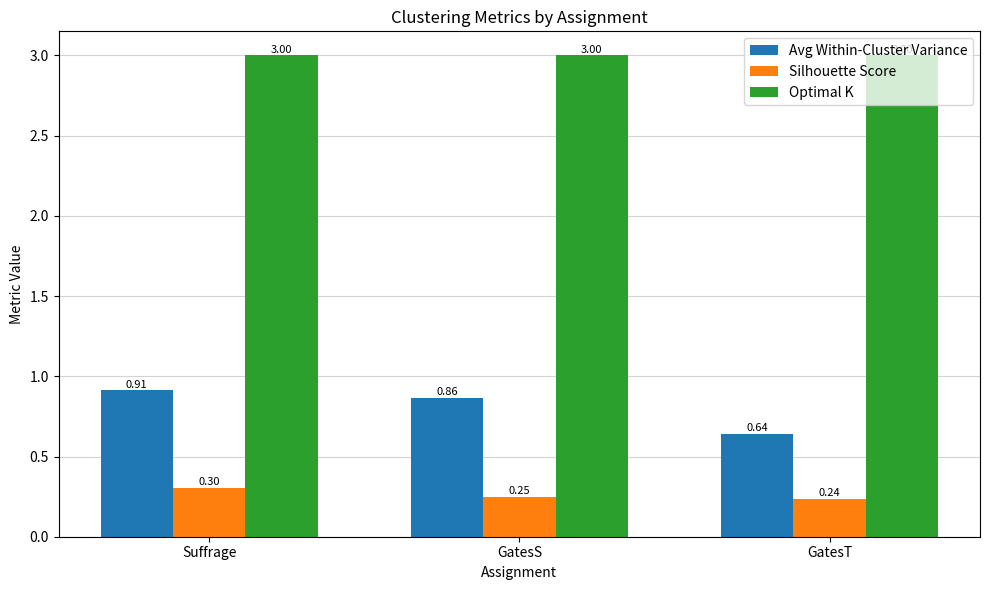

What is the difference between the maximum and second lowest values in the Silhouette Score series?

0.1